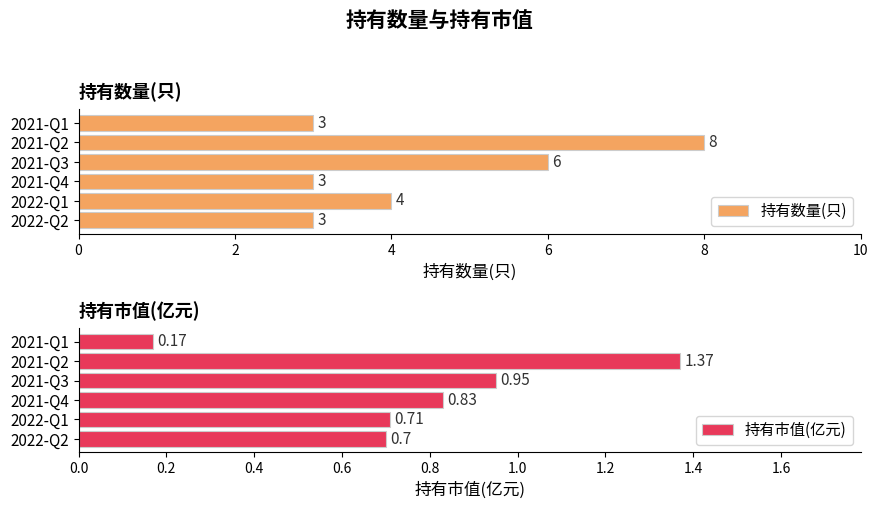

The value of 持有数量(只) at 2021-Q2 is 4. True or false?

False